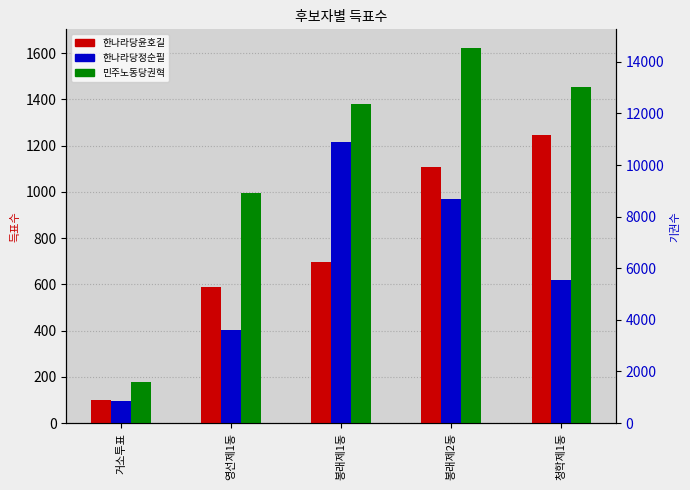

What is the label of the 1st bar from the right?

청학제1동